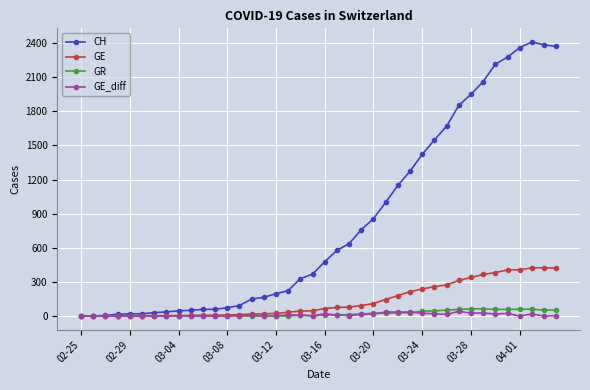

What is the difference between the maximum and second lowest values in the GR series?

63